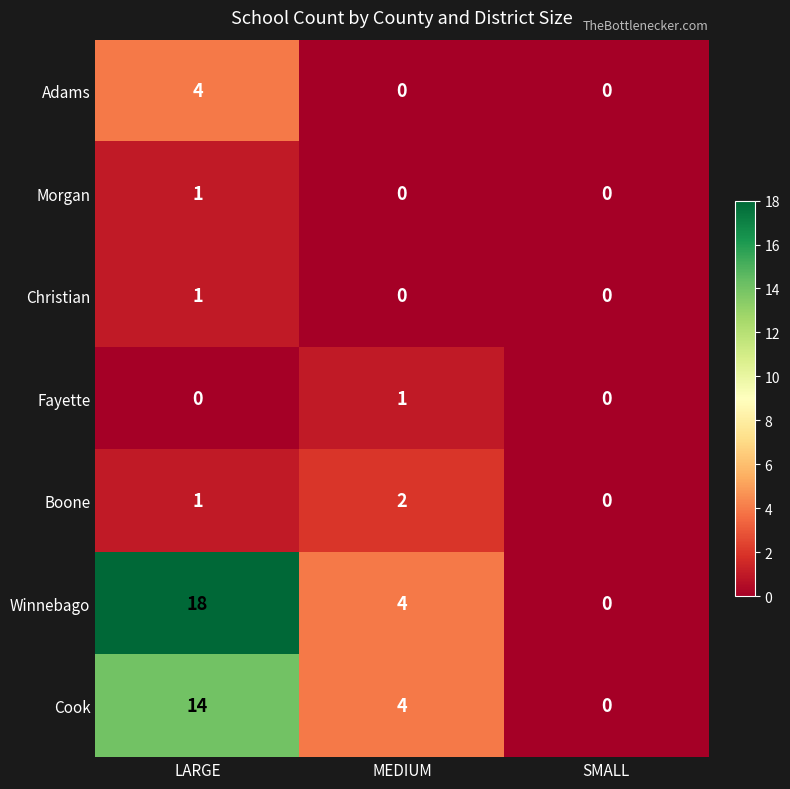

Reading left to right, what are all the values shown in this chart?

Adams: 4	0	0
Morgan: 1	0	0
Christian: 1	0	0
Fayette: 0	1	0
Boone: 1	2	0
Winnebago: 18	4	0
Cook: 14	4	0